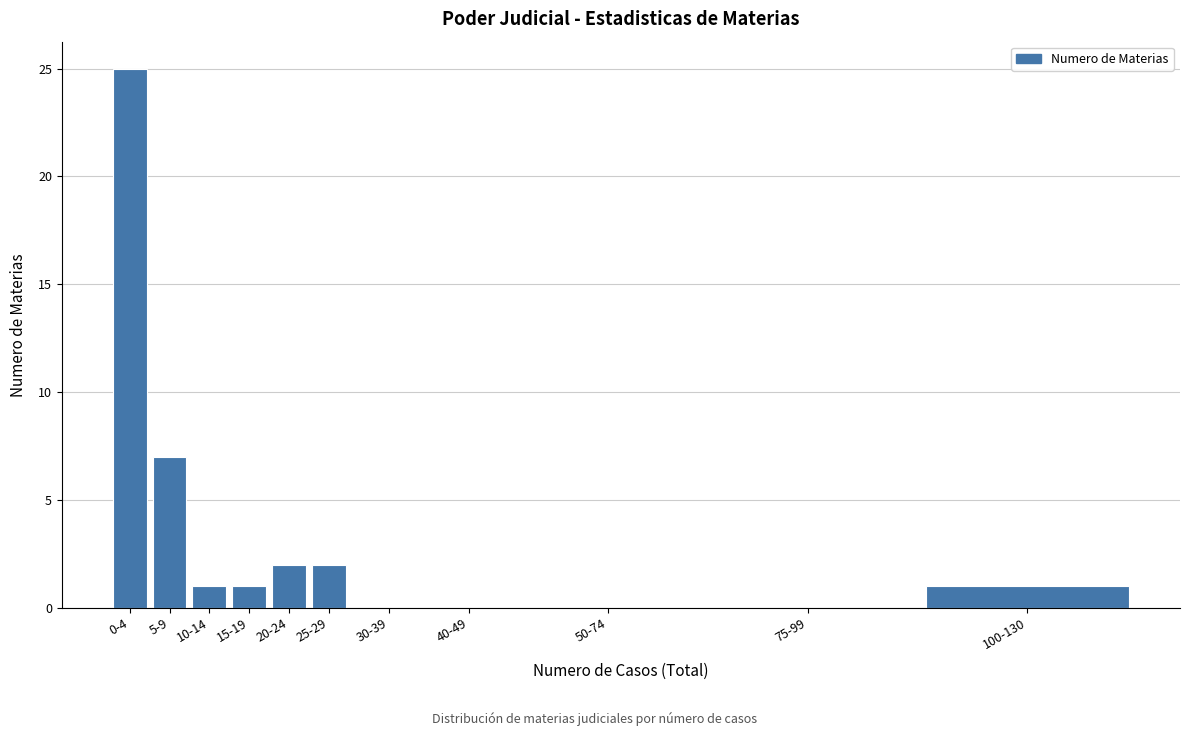

Reading right to left, transcribe all the data shown in this chart.

100-130=1	75-99=0	50-74=0	40-49=0	30-39=0	25-29=2	20-24=2	15-19=1	10-14=1	5-9=7	0-4=25